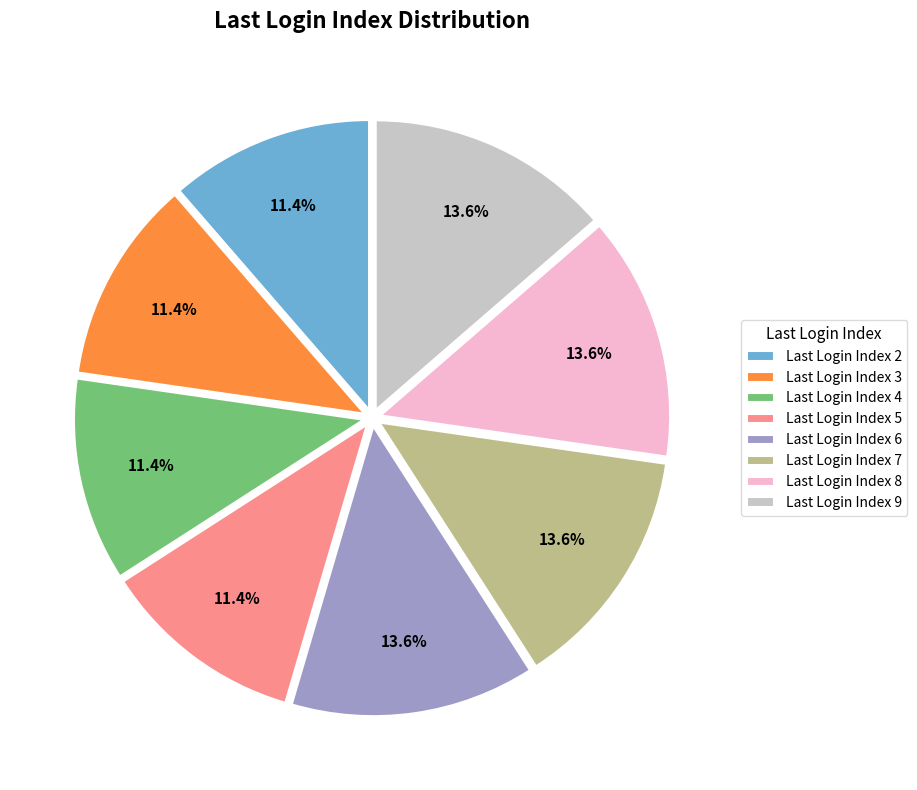

Does any single category account for the majority?

No